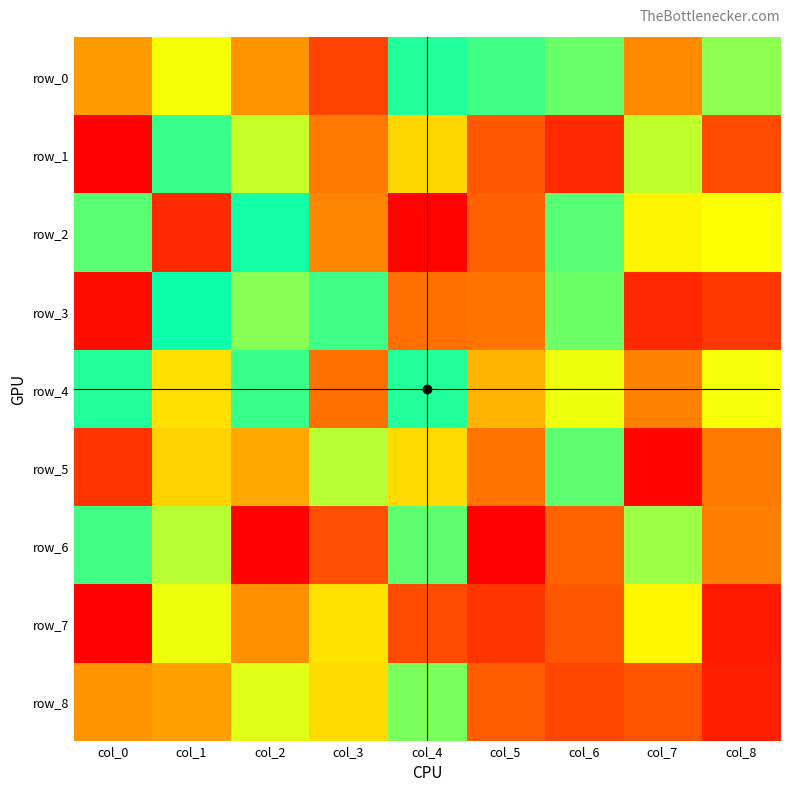

Reading left to right, what are all the values shown in this chart?

row_0: col_0=114	col_1=173	col_2=110	col_3=56	col_4=244	col_5=234	col_6=220	col_7=105	col_8=208
row_1: col_0=2	col_1=236	col_2=189	col_3=96	col_4=147	col_5=74	col_6=35	col_7=191	col_8=62
row_2: col_0=225	col_1=35	col_2=249	col_3=103	col_4=3	col_5=81	col_6=226	col_7=164	col_8=171
row_3: col_0=10	col_1=251	col_2=210	col_3=234	col_4=90	col_5=93	col_6=219	col_7=33	col_8=46
row_4: col_0=244	col_1=153	col_2=236	col_3=91	col_4=244	col_5=129	col_6=176	col_7=100	col_8=172
row_5: col_0=44	col_1=146	col_2=122	col_3=194	col_4=149	col_5=93	col_6=224	col_7=4	col_8=97
row_6: col_0=233	col_1=194	col_2=2	col_3=66	col_4=224	col_5=1	col_6=83	col_7=203	col_8=99
row_7: col_0=2	col_1=176	col_2=109	col_3=155	col_4=62	col_5=45	col_6=73	col_7=165	col_8=22
row_8: col_0=110	col_1=117	col_2=180	col_3=151	col_4=214	col_5=78	col_6=58	col_7=70	col_8=26